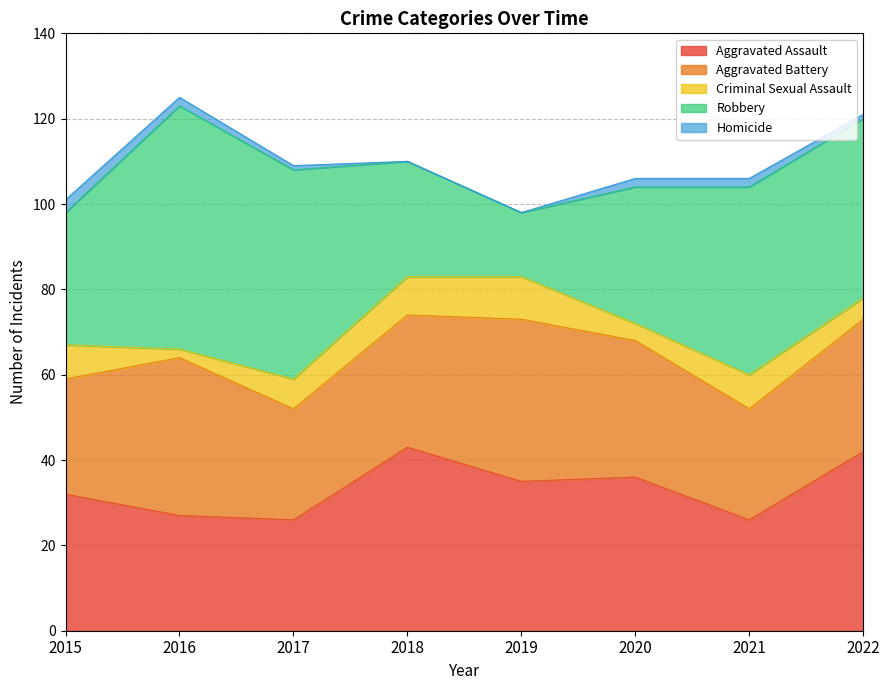

Reading left to right, what are all the values shown in this chart?

Aggravated Assault: 2015=32	2016=27	2017=26	2018=43	2019=35	2020=36	2021=26	2022=42
Aggravated Battery: 2015=27	2016=37	2017=26	2018=31	2019=38	2020=32	2021=26	2022=31
Criminal Sexual Assault: 2015=8	2016=2	2017=7	2018=9	2019=10	2020=4	2021=8	2022=5
Robbery: 2015=31	2016=57	2017=49	2018=27	2019=15	2020=32	2021=44	2022=42
Homicide: 2015=3	2016=2	2017=1	2018=0	2019=0	2020=2	2021=2	2022=1